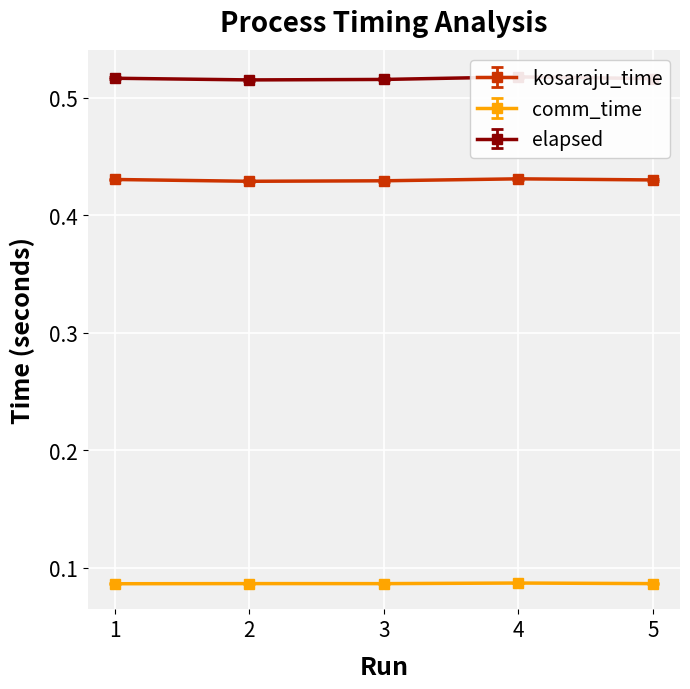

What is the sum of all kosaraju_time values?

2.1